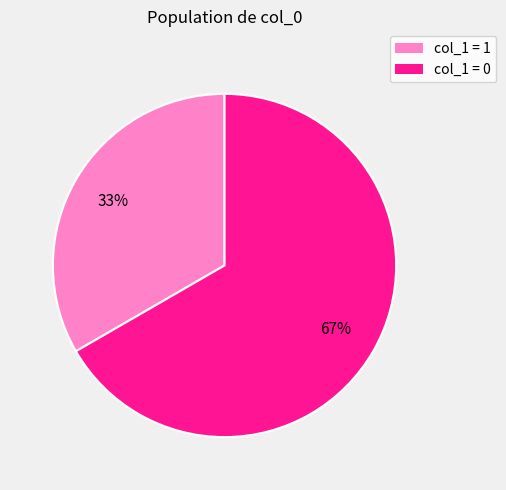

How many segments does this pie chart have?

2